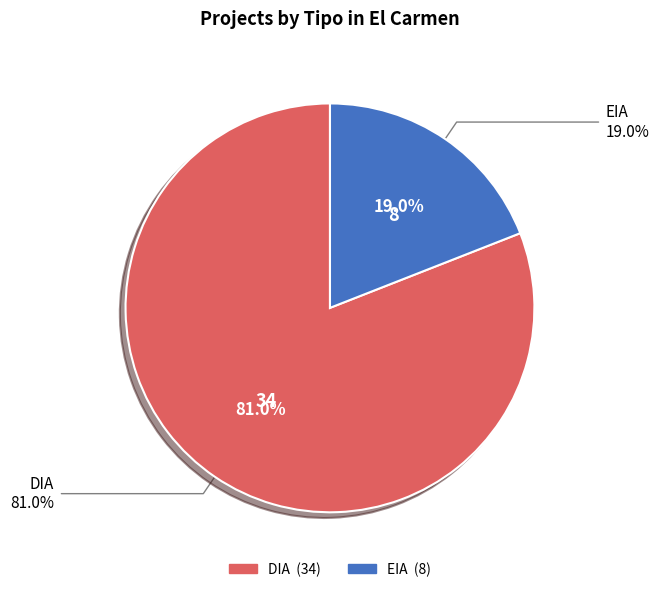

What is the ratio of the value at DIA to the value at EIA?

4.2